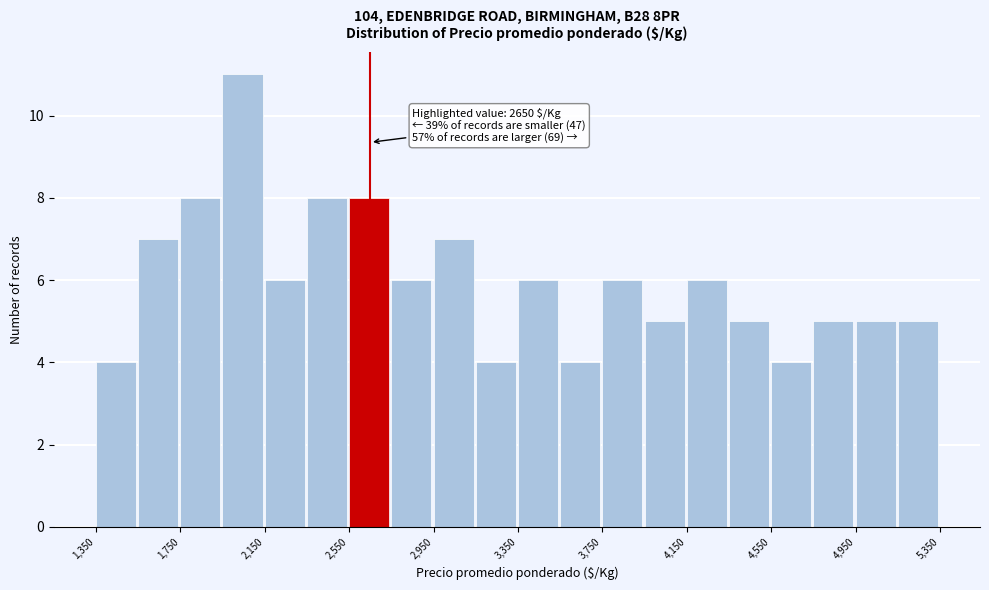

Over which range of the x-axis is the bar tallest?

1950 to 2150